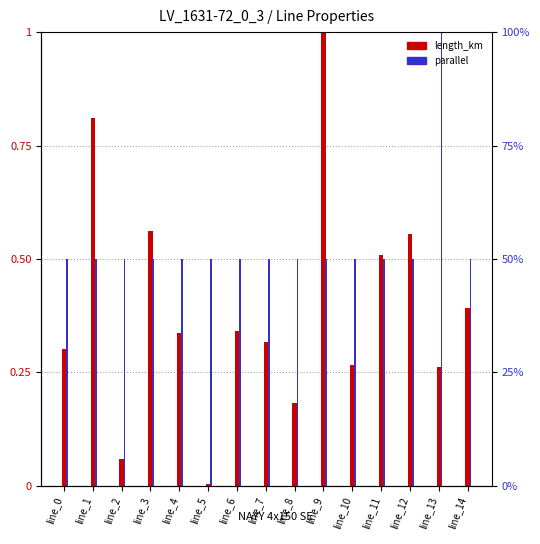

At which category is the sum across all series the highest?

line_9